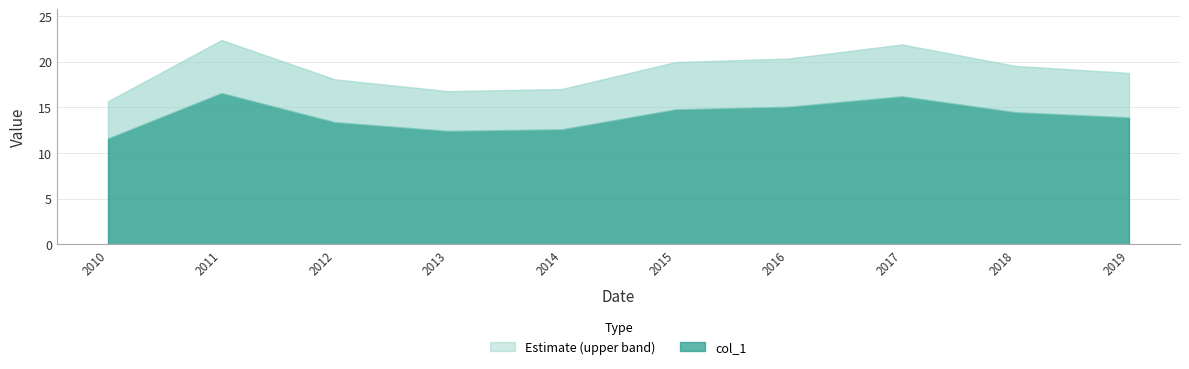

Reading right to left, transcribe all the data shown in this chart.

13.9	14.5	16.2	15.1	14.8	12.6	12.4	13.4	16.6	11.6